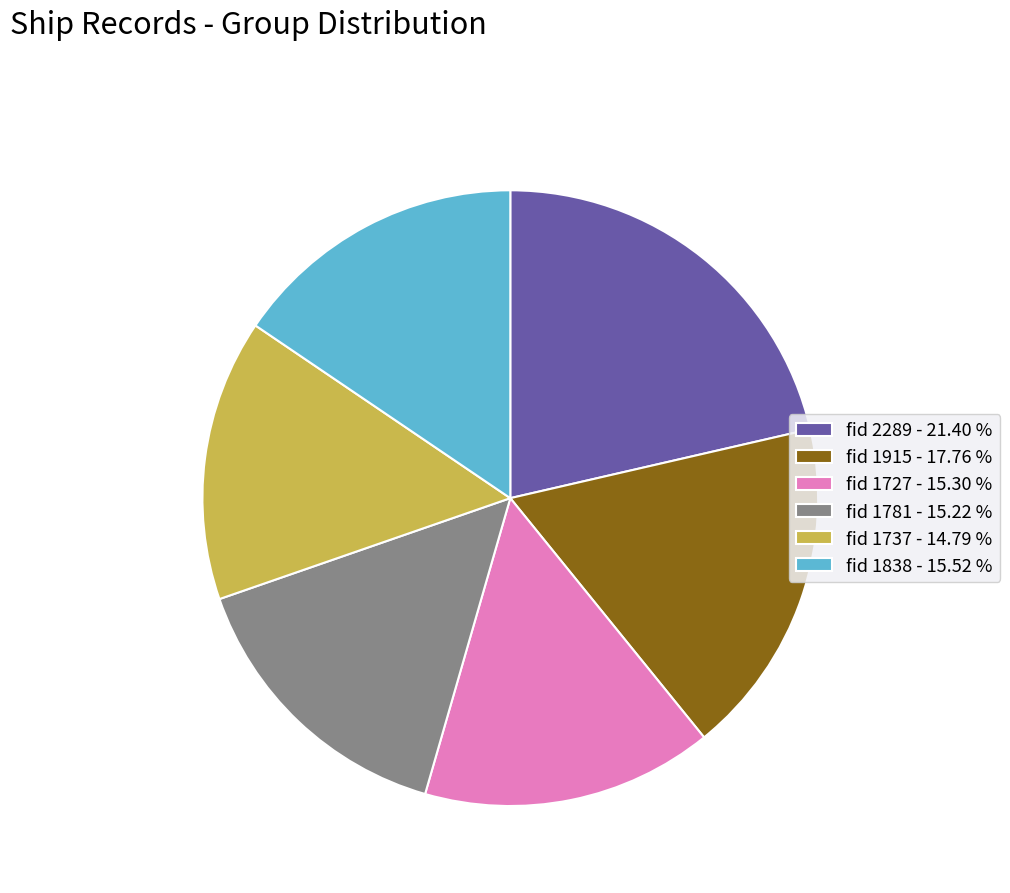

Combined, do fid 1727 - 15.30 % and fid 1838 - 15.52 % account for over 50%?

No